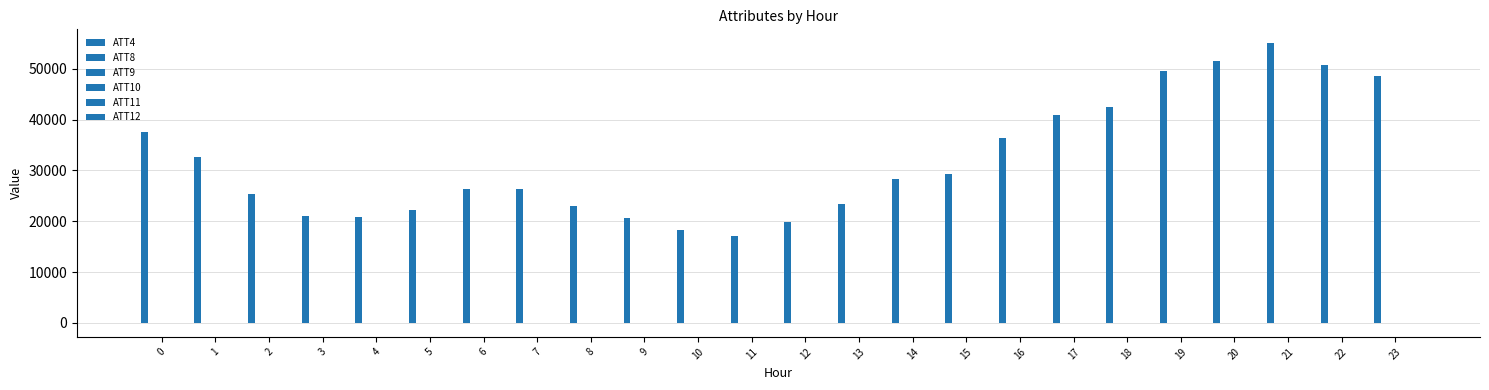

What is the difference between the ATT12 values at 9 and 17?

8.9